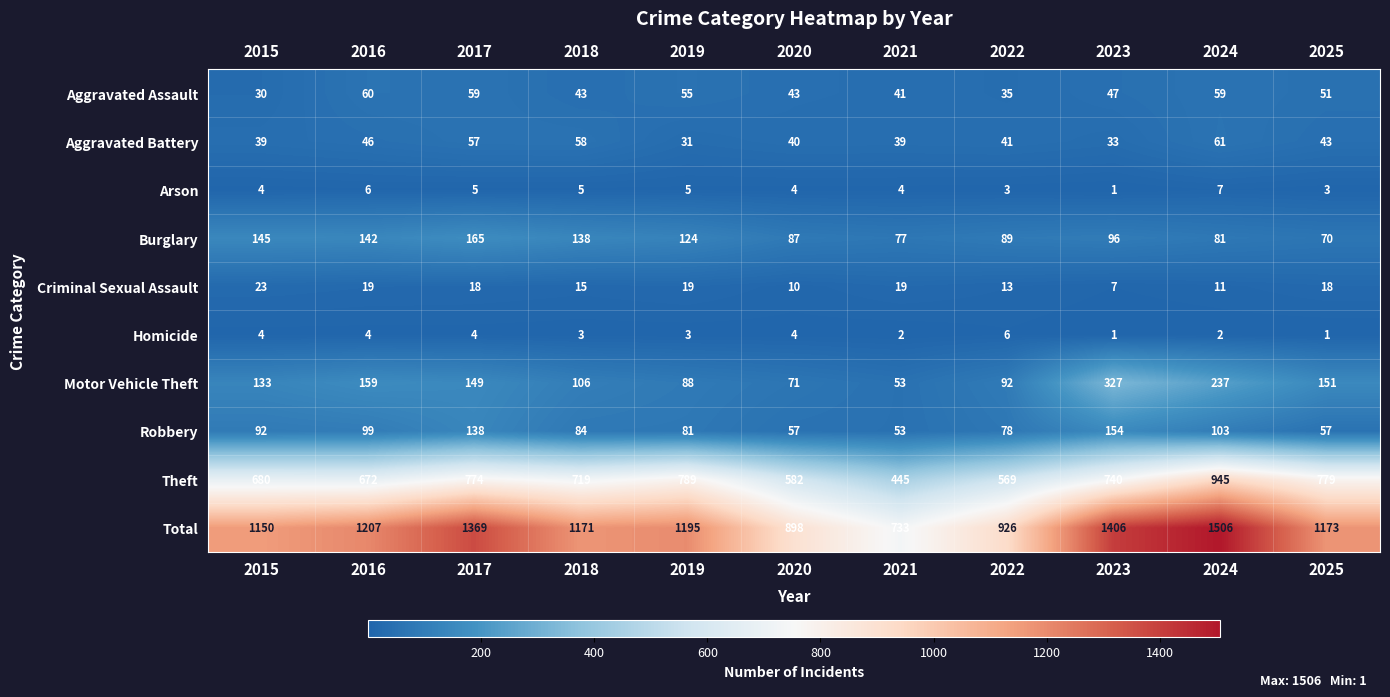

What is the average value of the Criminal Sexual Assault series?

16